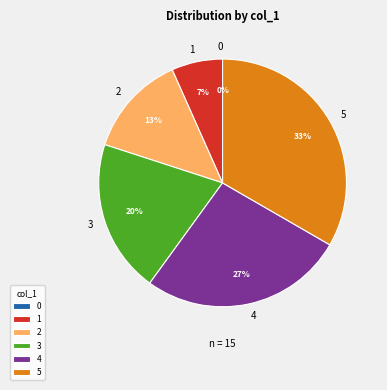

Count the number of slices in the pie.

6